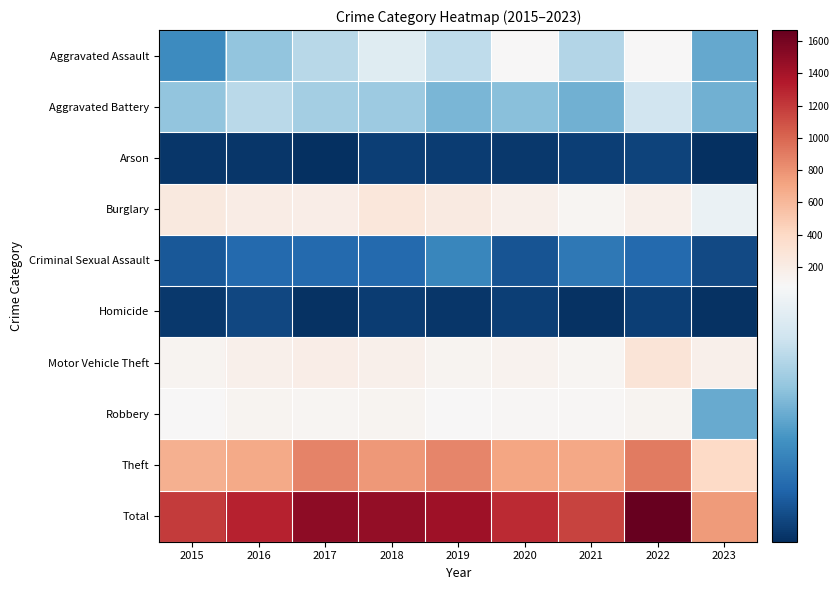

At which category is the sum across all series the highest?

2022